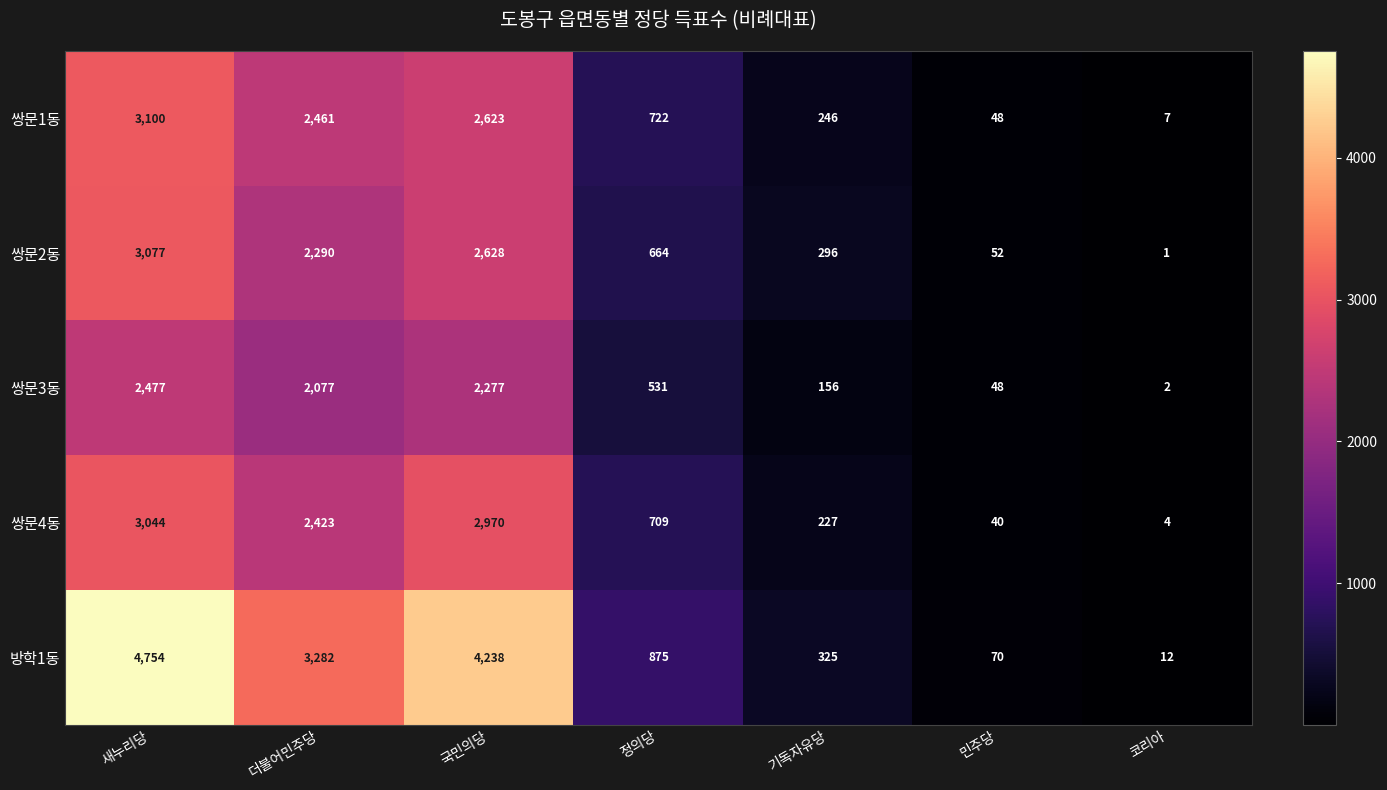

Which category has the lowest value across all series?

코리아